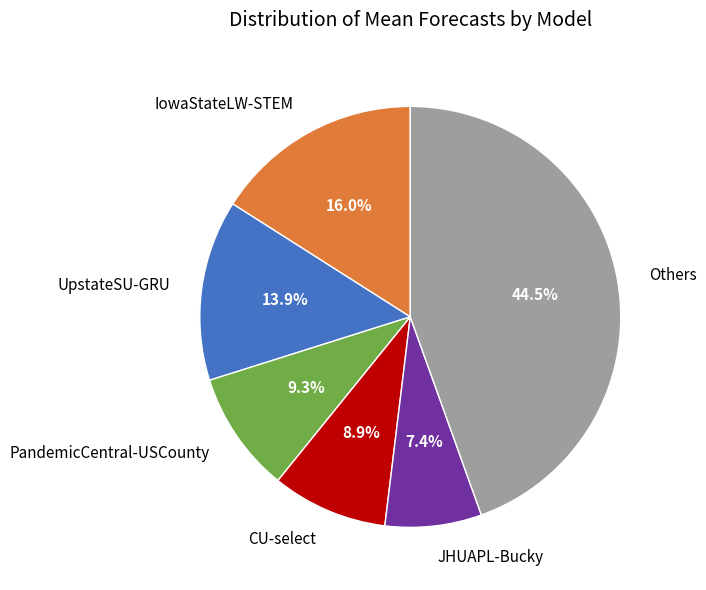

What is the largest slice in the pie chart?

Others